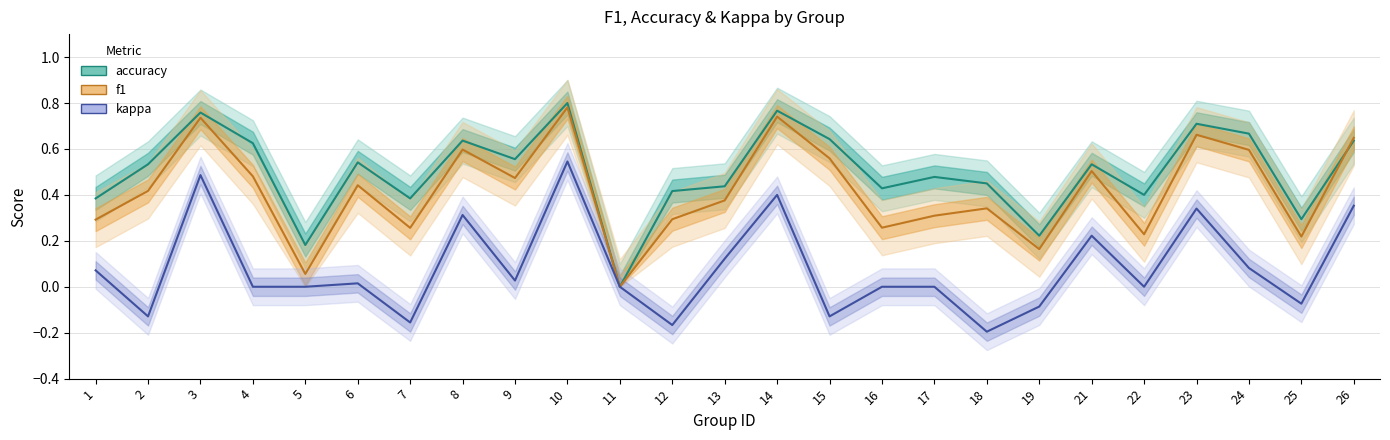

How many lines are shown in the chart?

3